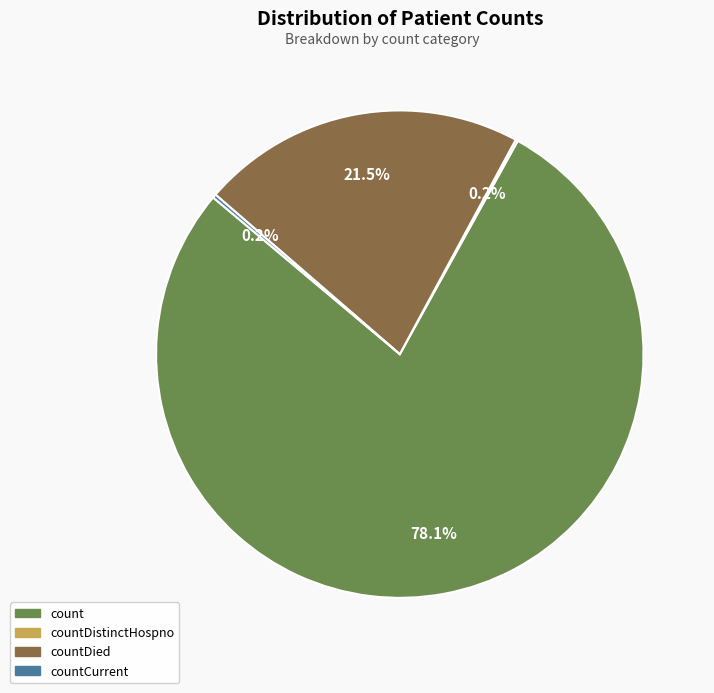

Does any single category account for the majority?

Yes